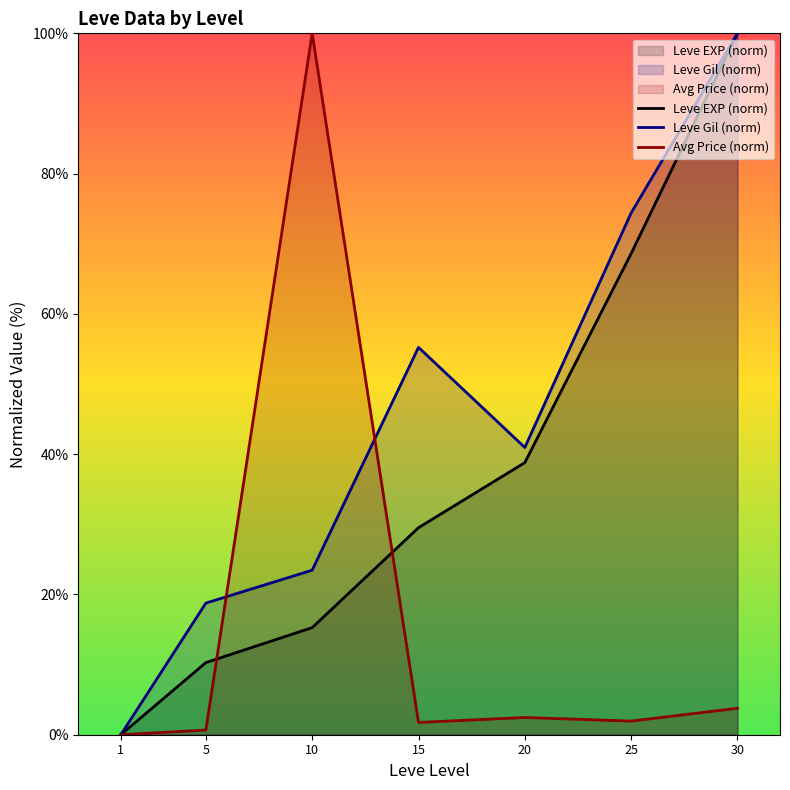

What is the total value across all series at 5?

29.7